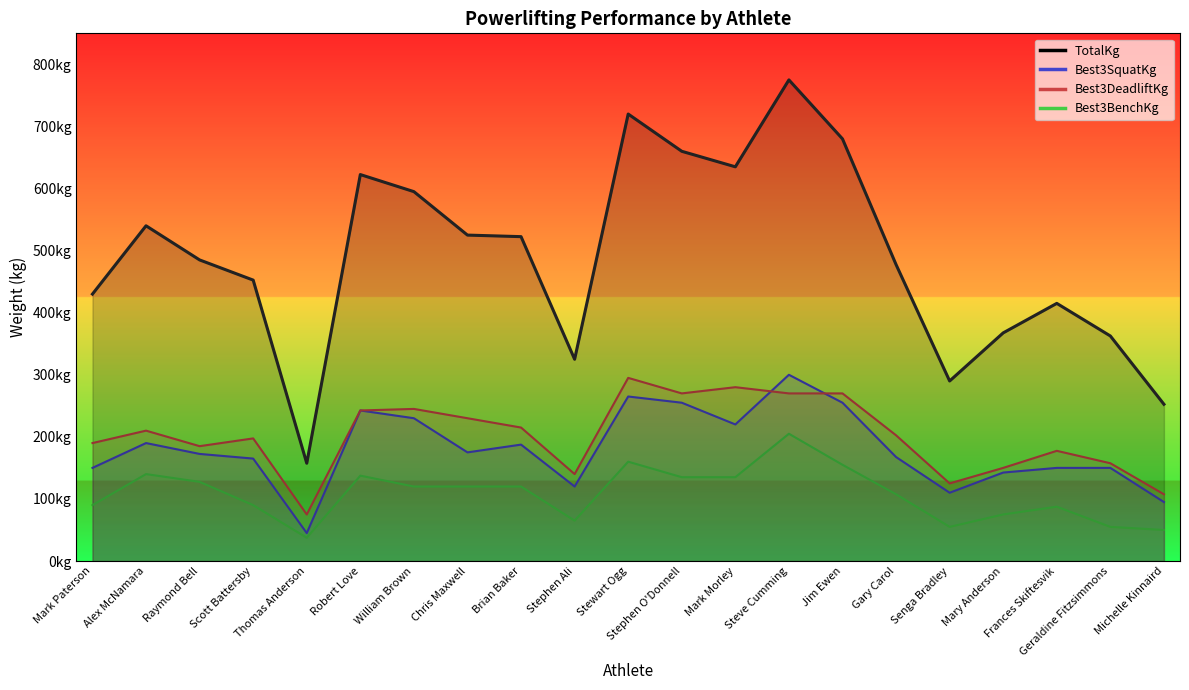

Is it true that Best3SquatKg equals 187.5 at Brian Baker?

True